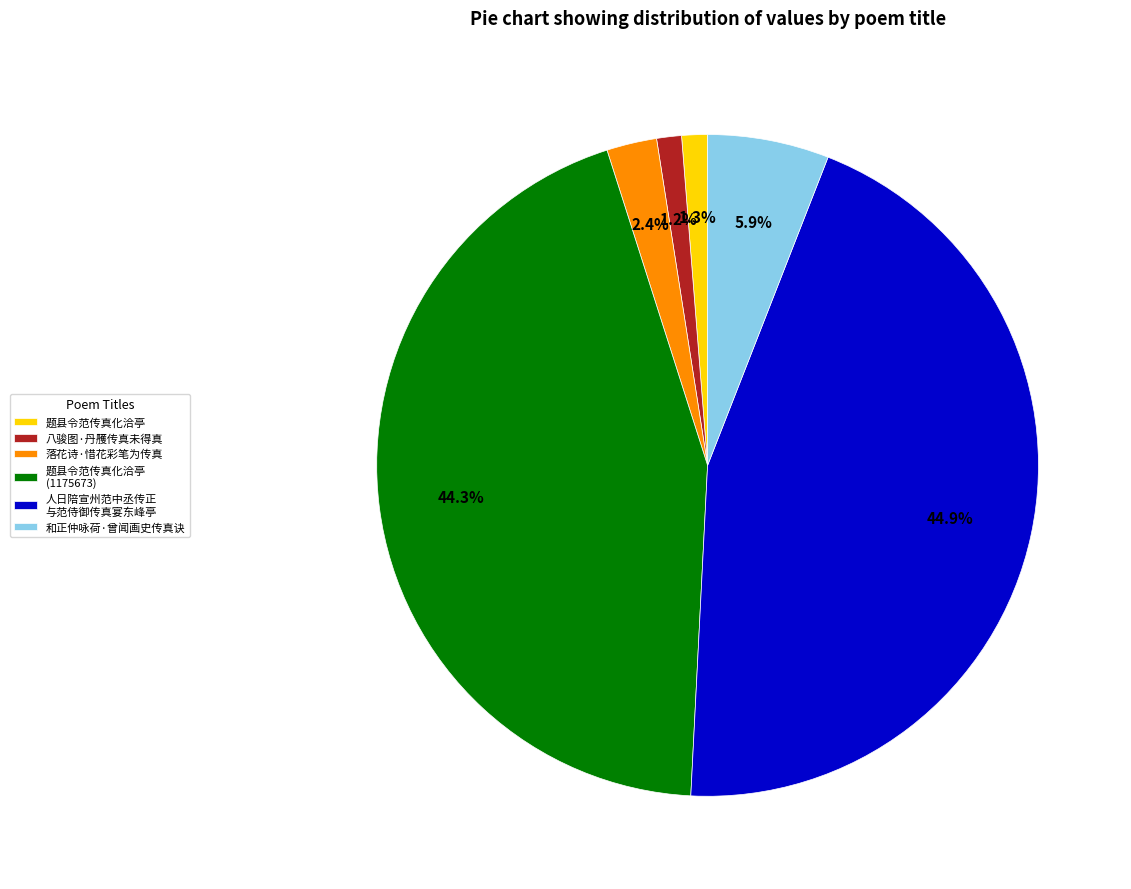

The 落花诗·惜花彩笔为传真 slice represents 2% of the pie. True or false?

True